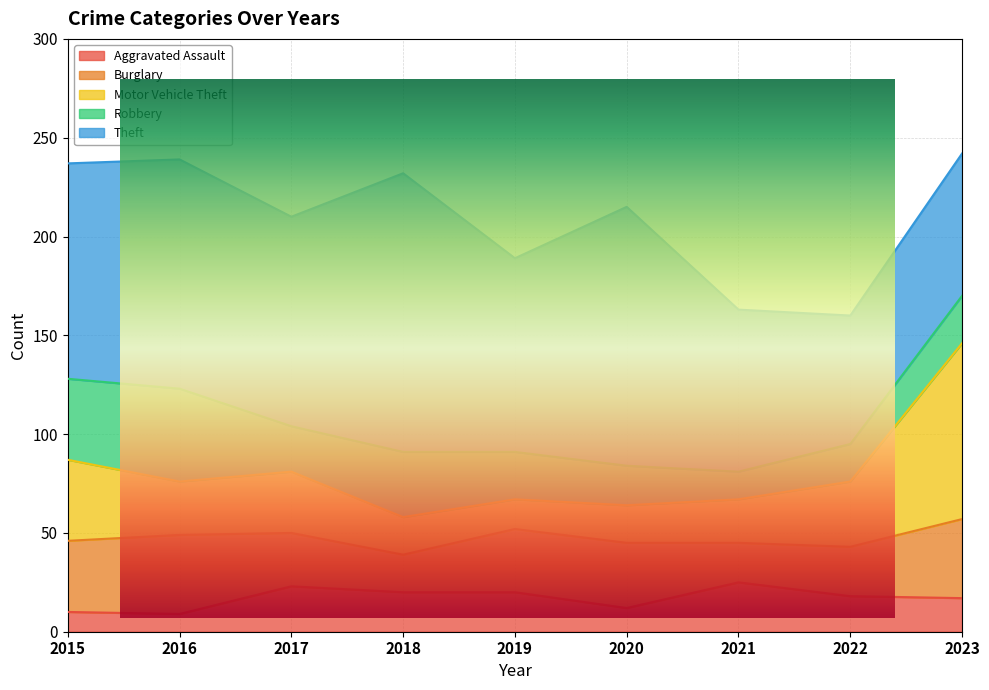

Which series ends up on top after the final intersection of Burglary and Robbery?

Burglary